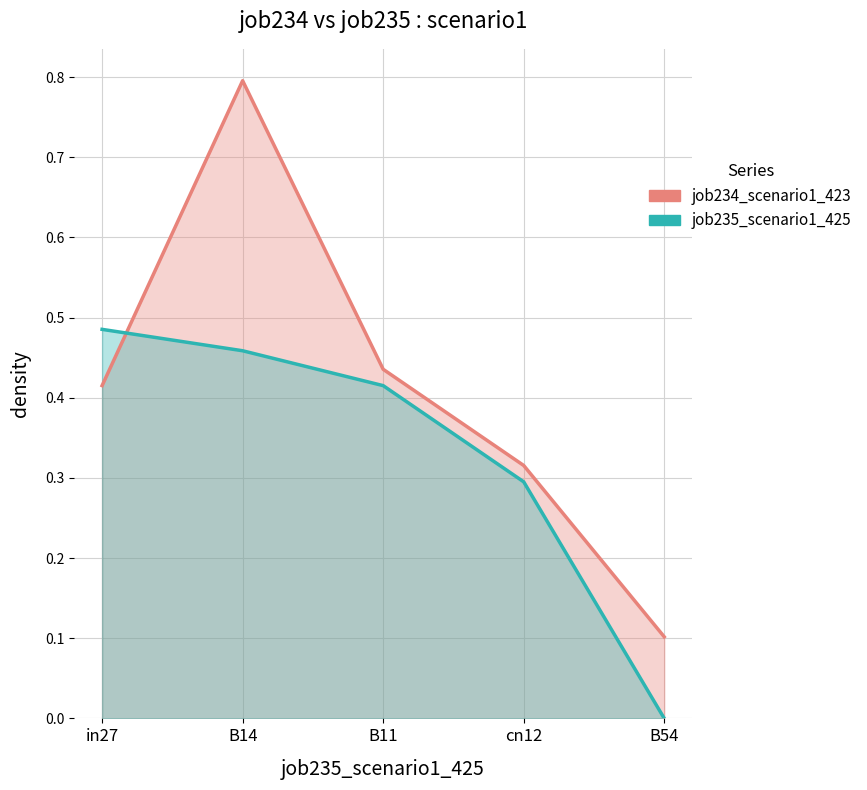

True or false: job234_scenario1_423 has a value of 0.4 at in27.

True